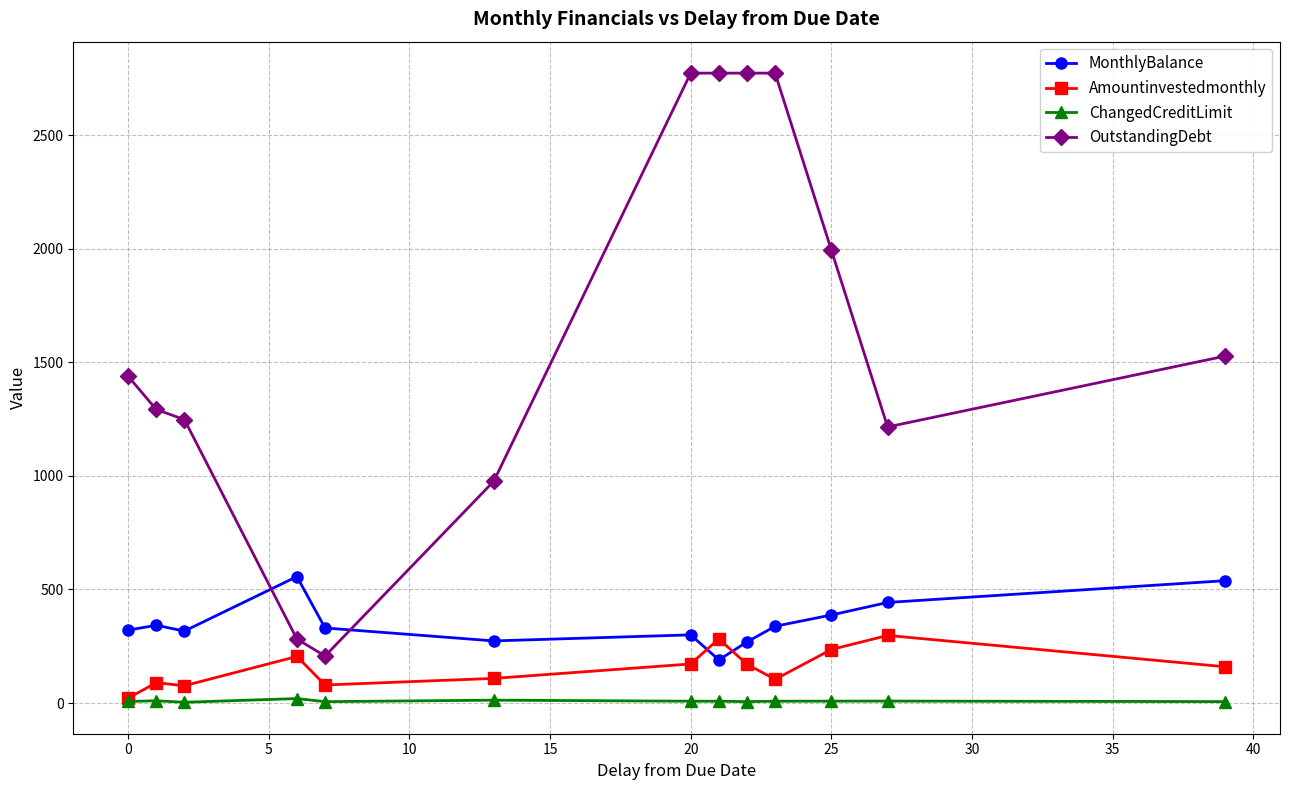

True or false: Amountinvestedmonthly has more than 1 interior local peaks.

True